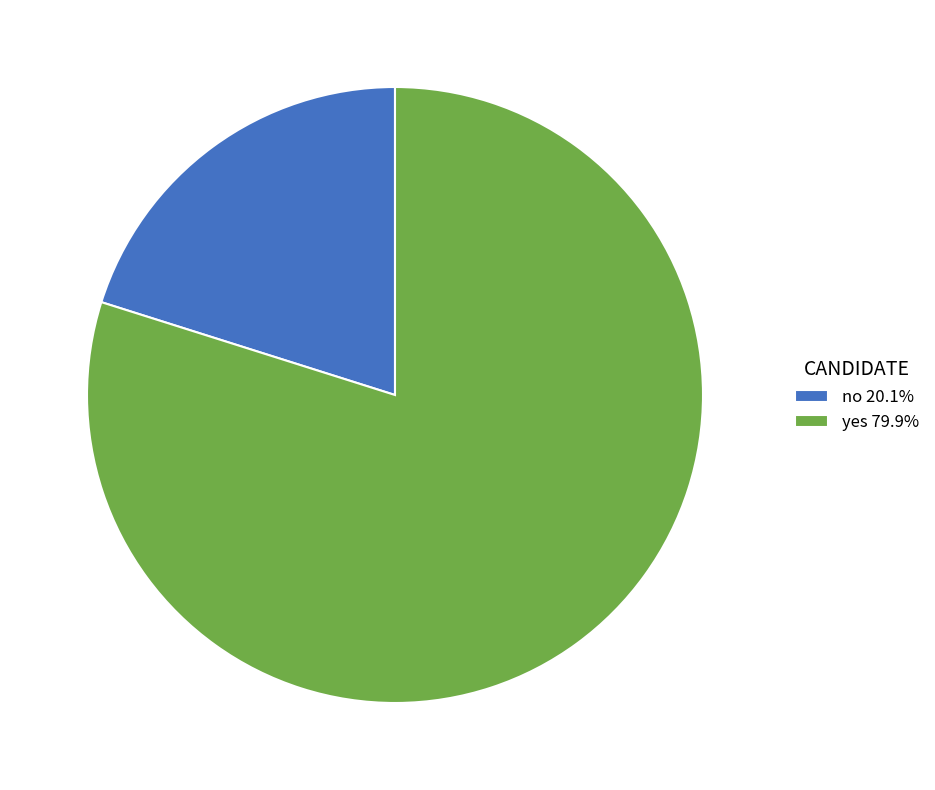

Count the number of slices in the pie.

2